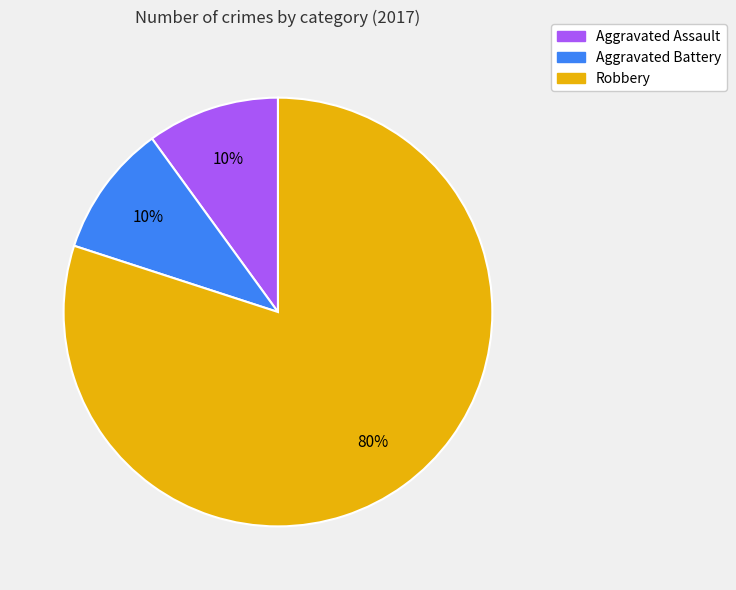

To the nearest percent, what portion does Aggravated Assault represent?

10%